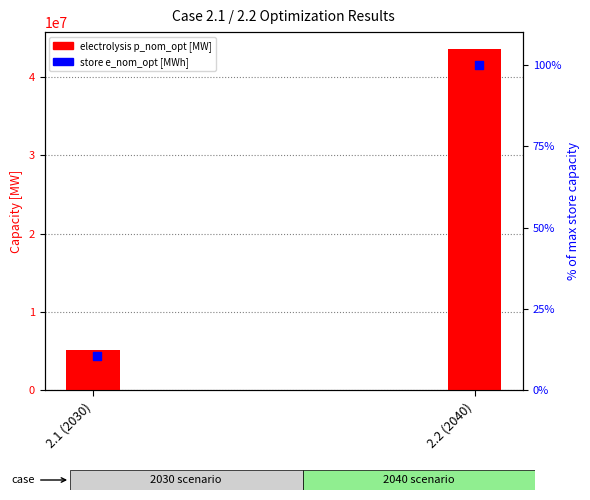

Between 2.2 (2040) and 2.1 (2030), which is larger?

2.2 (2040)